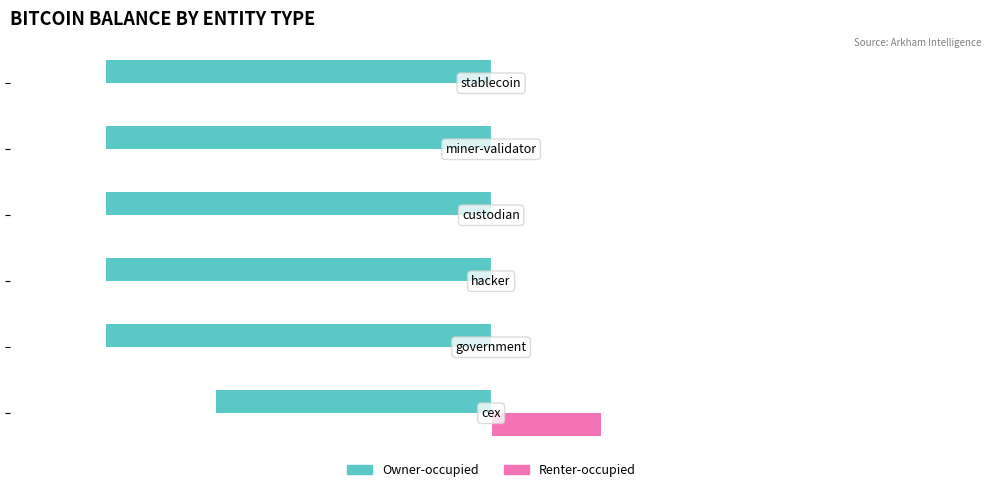

Which series has the largest total across all categories?

Renter-occupied